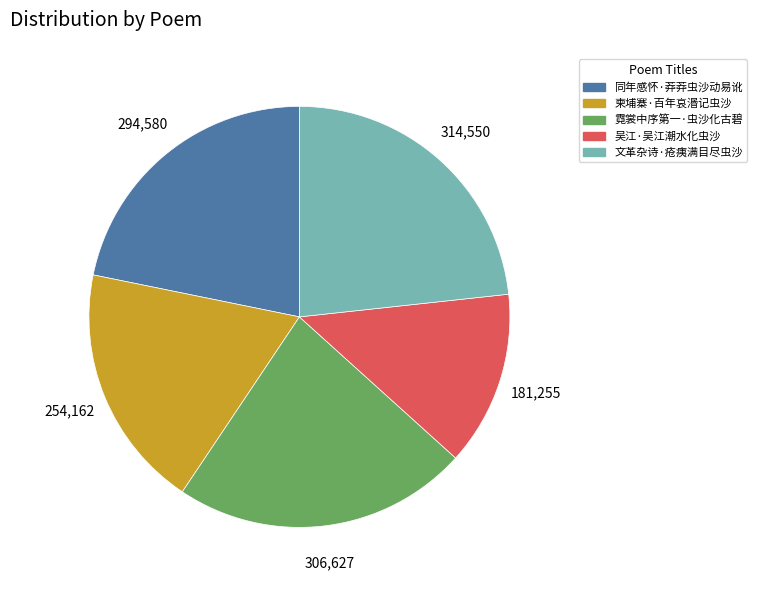

How many slices are in this pie chart?

5